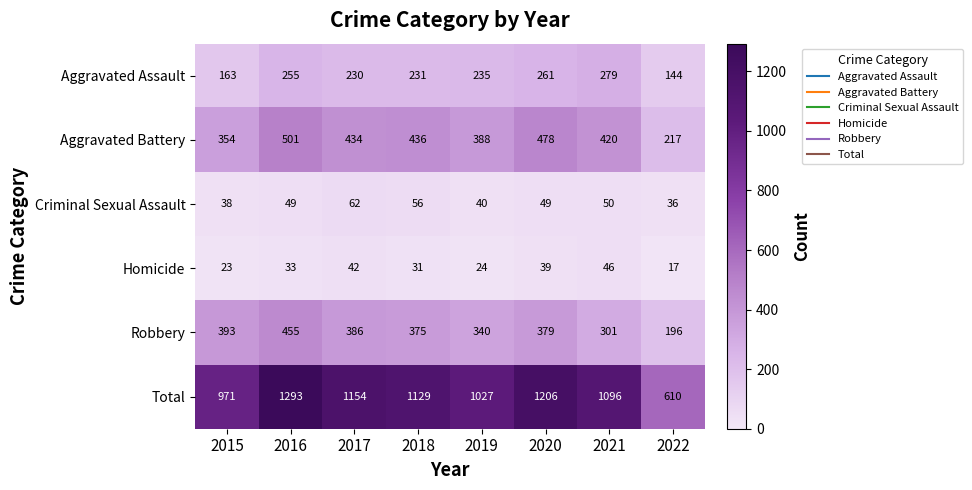

What is the total value across all series at 2016?

2586